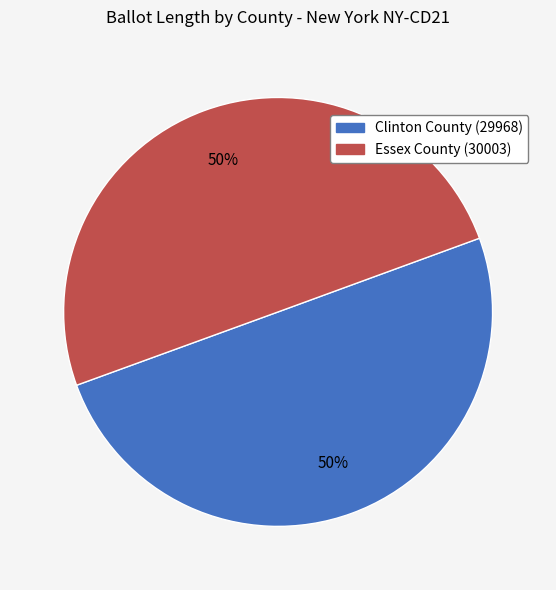

To the nearest percent, what is the average slice percentage?

50%